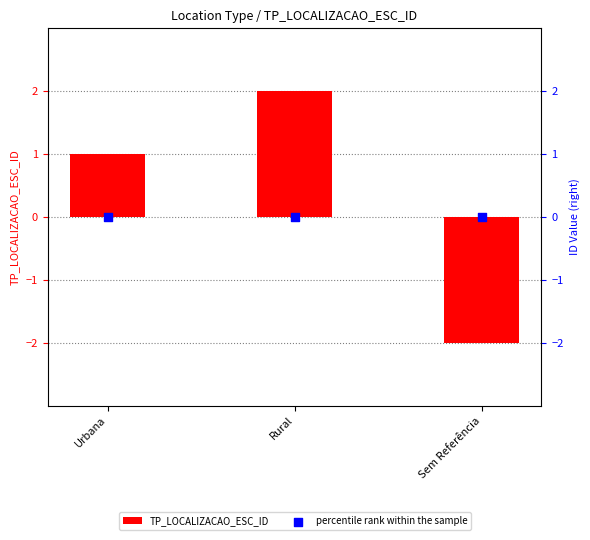

Is the value of percentile rank within the sample at Rural greater than the value of TP_LOCALIZACAO_ESC_ID at Urbana?

No